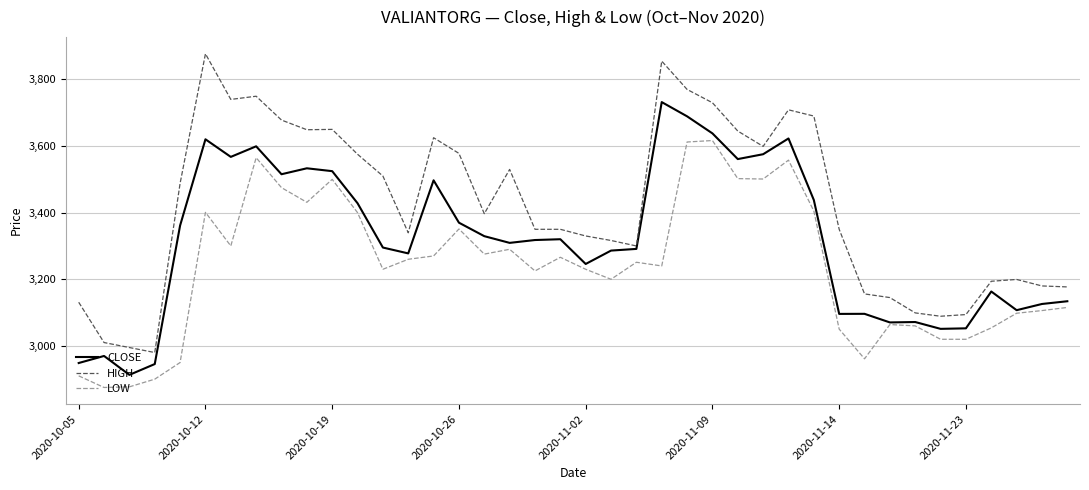

What is the maximum value for LOW?

3616.6